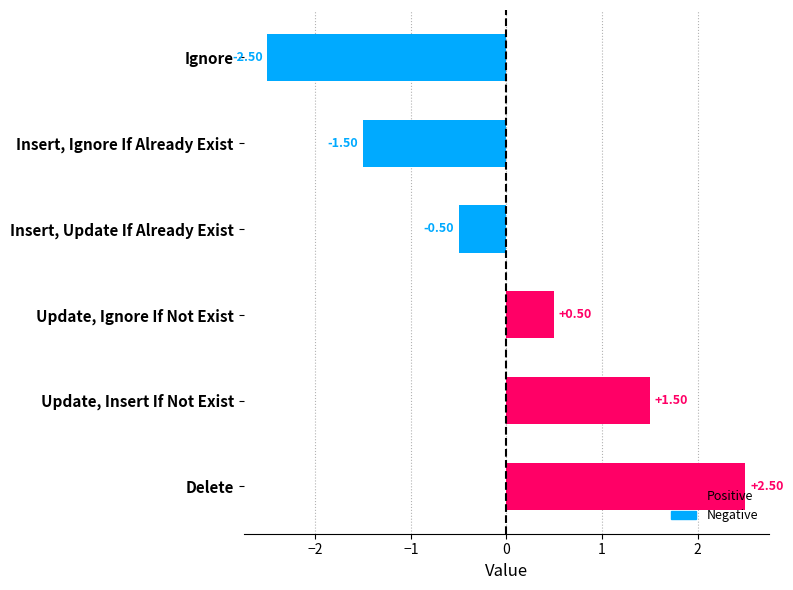

What is the greatest value displayed?

2.5